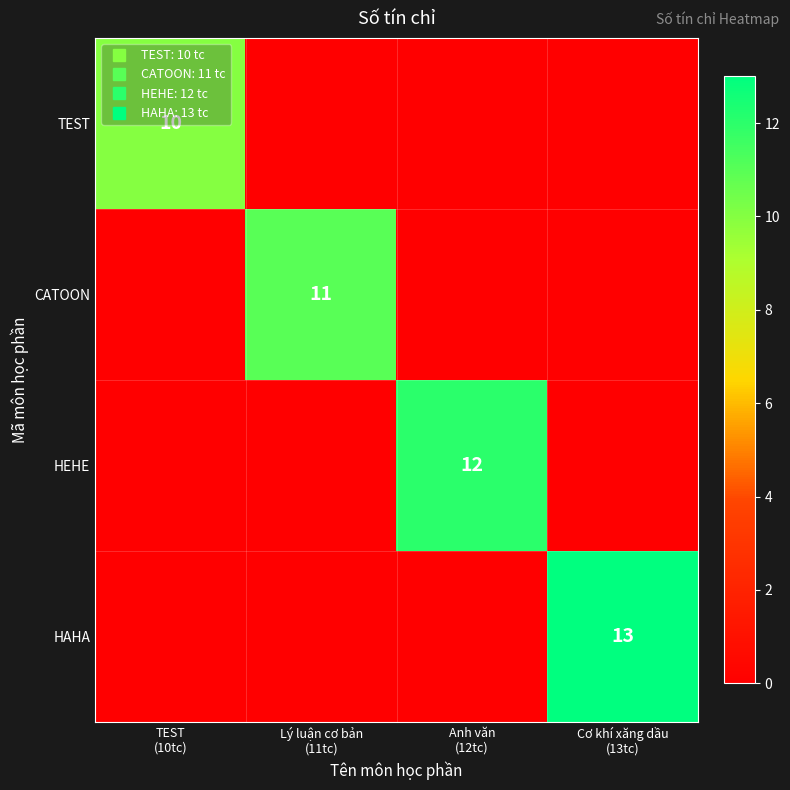

Is it true that HEHE equals 18 at Anh văn (12tc)?

False